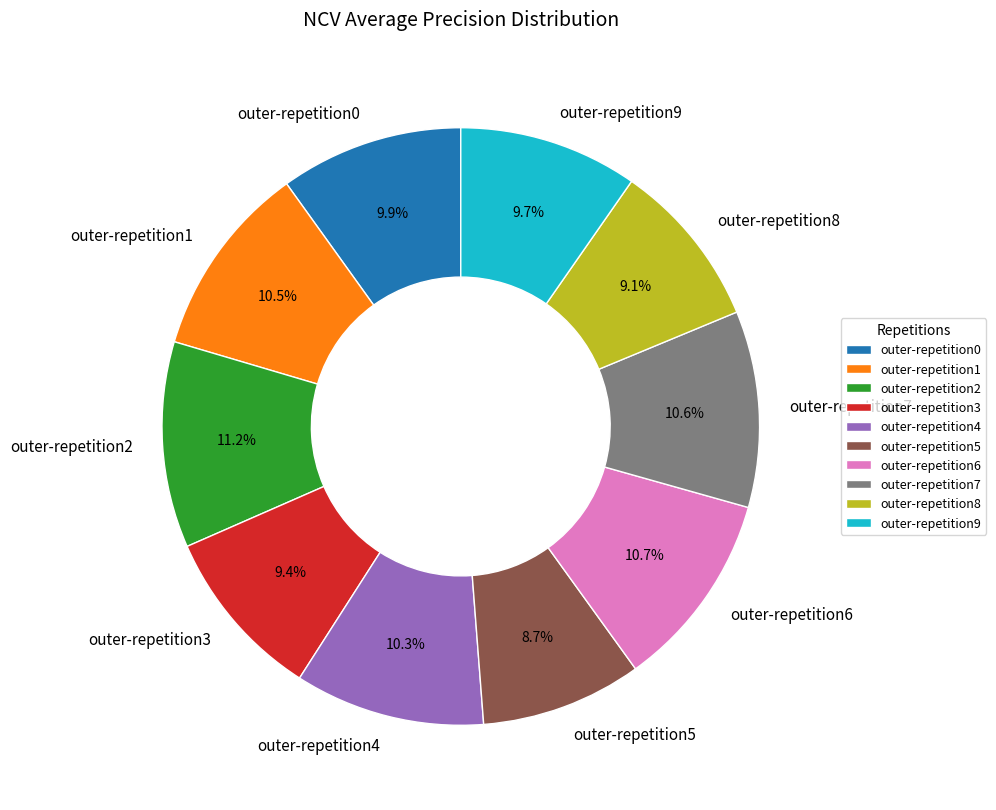

How many segments does this pie chart have?

10